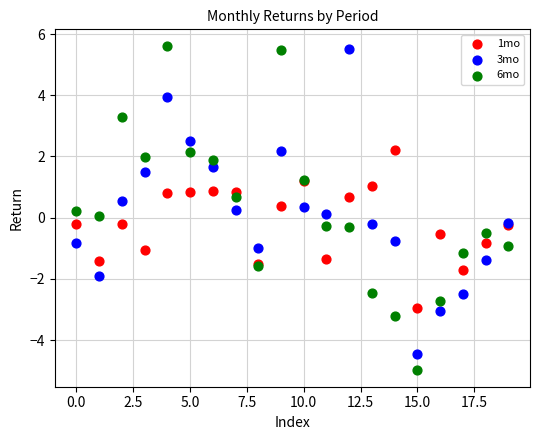

Which series contains the lowest Y value?

6mo